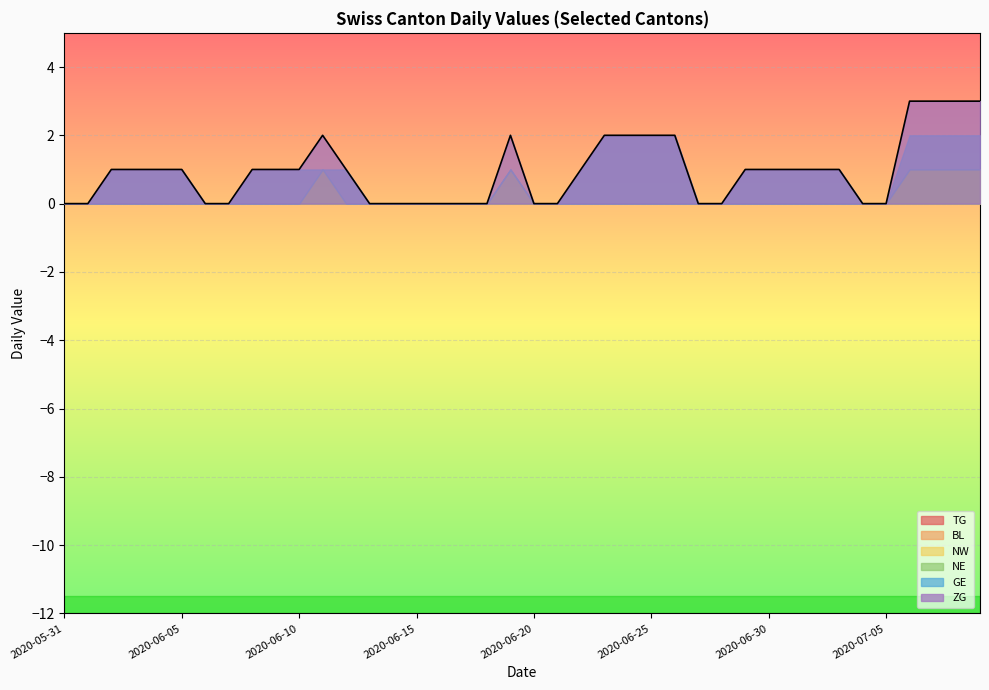

Which category has the highest value in the TG series?

2020-07-06